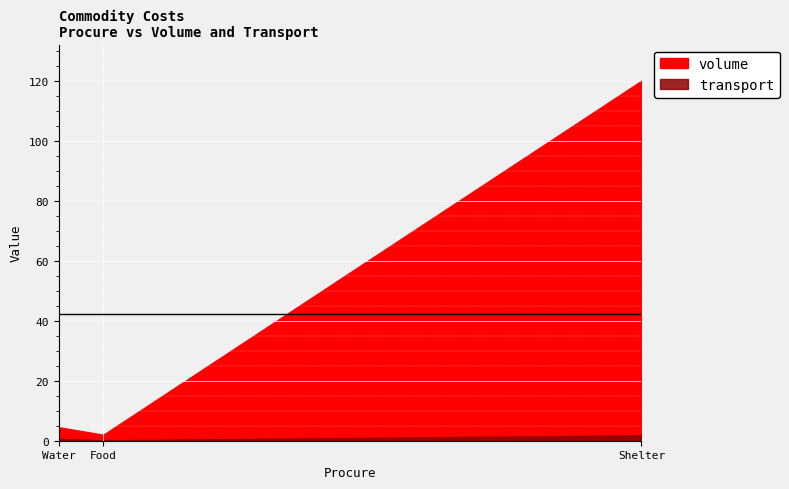

Is the value of transport at Food greater than the value of volume at Food?

No